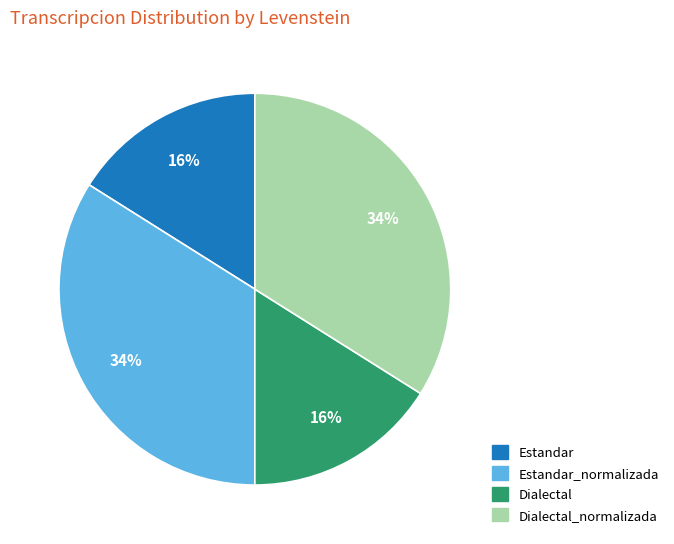

To the nearest percent, what is the difference between the largest and smallest slice percentages?

18%